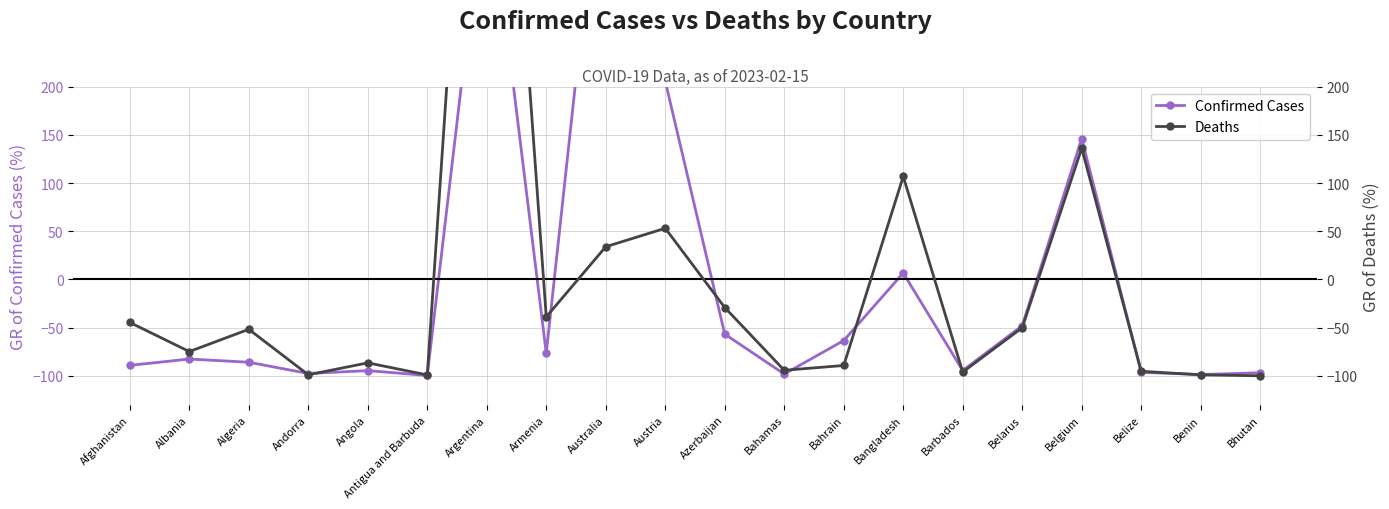

How many lines are shown in the chart?

2